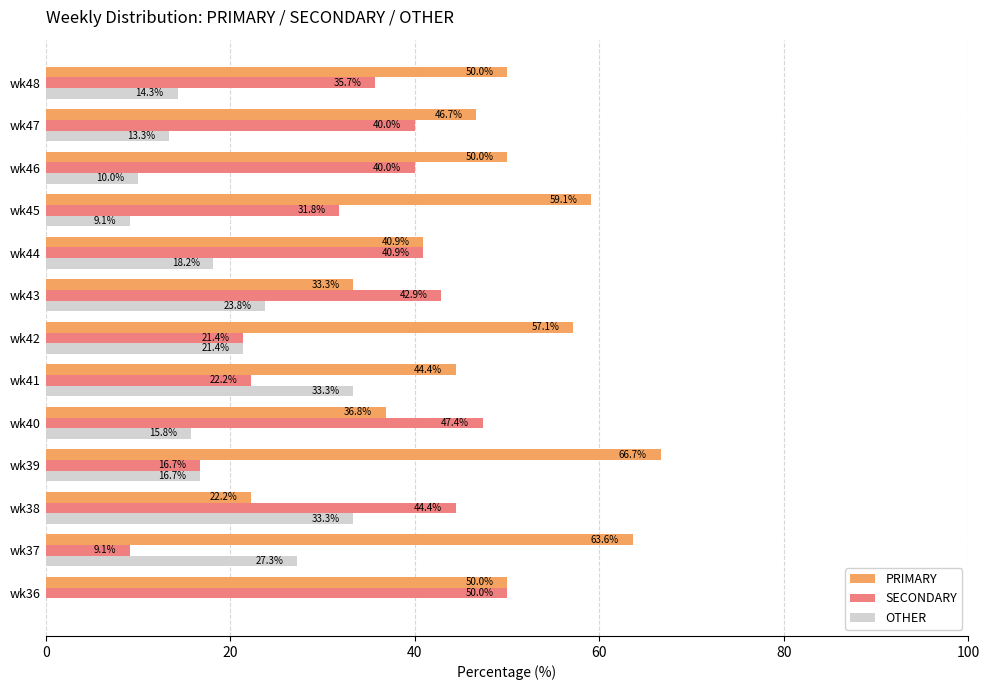

What is the highest value of the OTHER series?

33.3